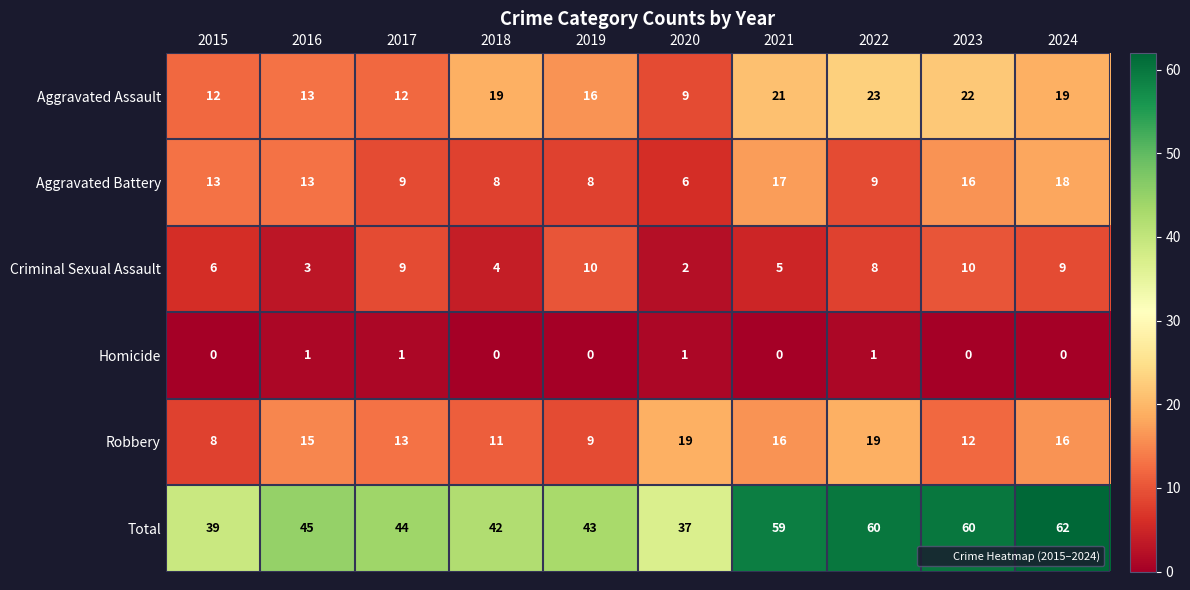

At which category does the chart reach its peak across all series?

2024